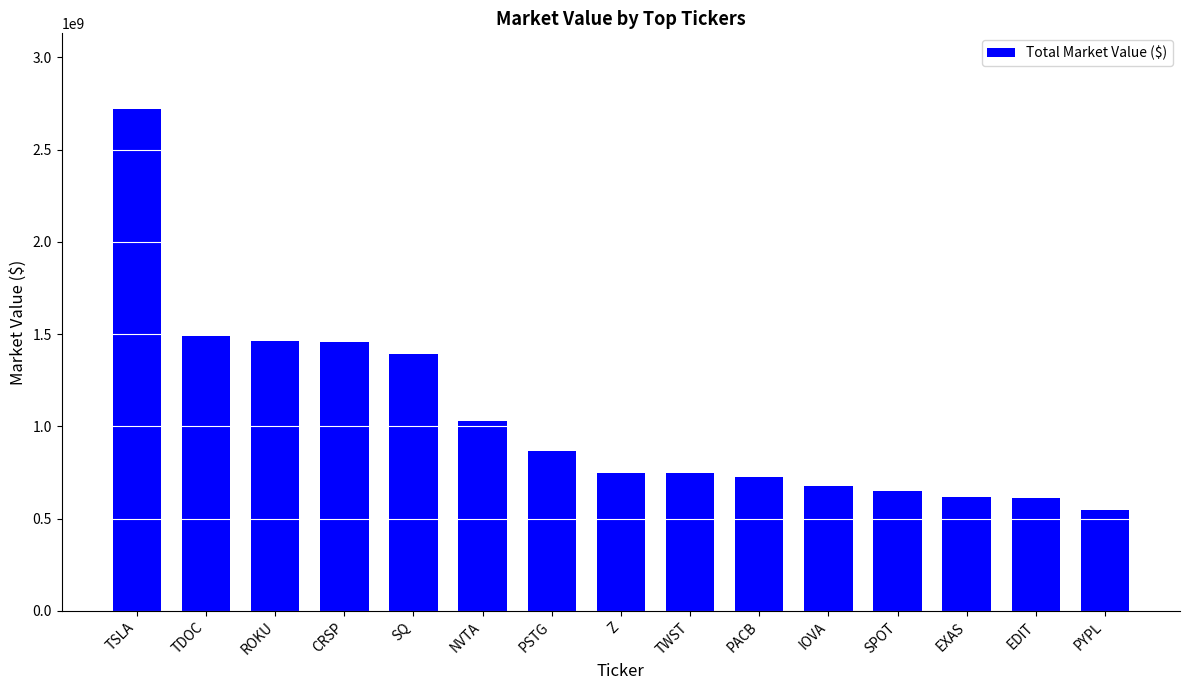

Which has a higher value, TWST or TSLA?

TSLA